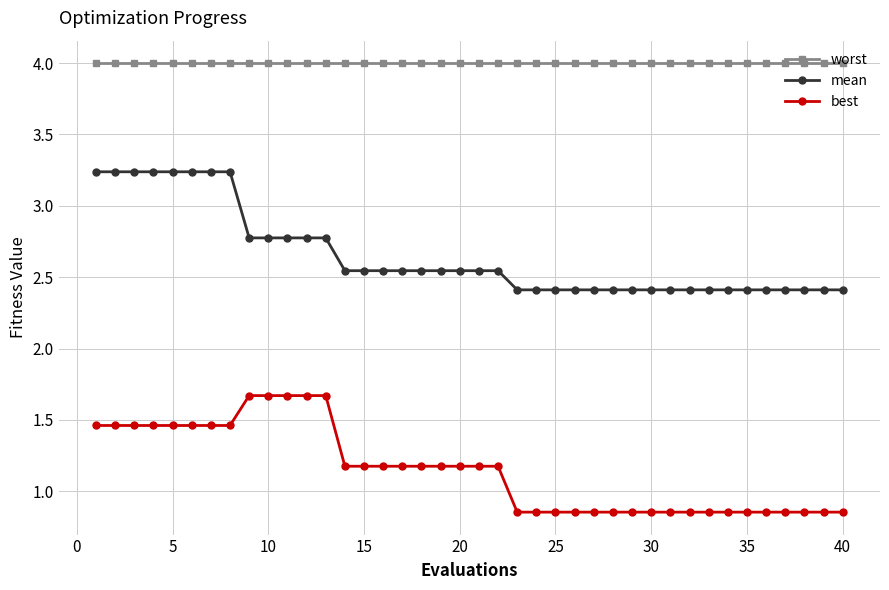

List the series in order of their overall mean, highest first.

worst, mean, best